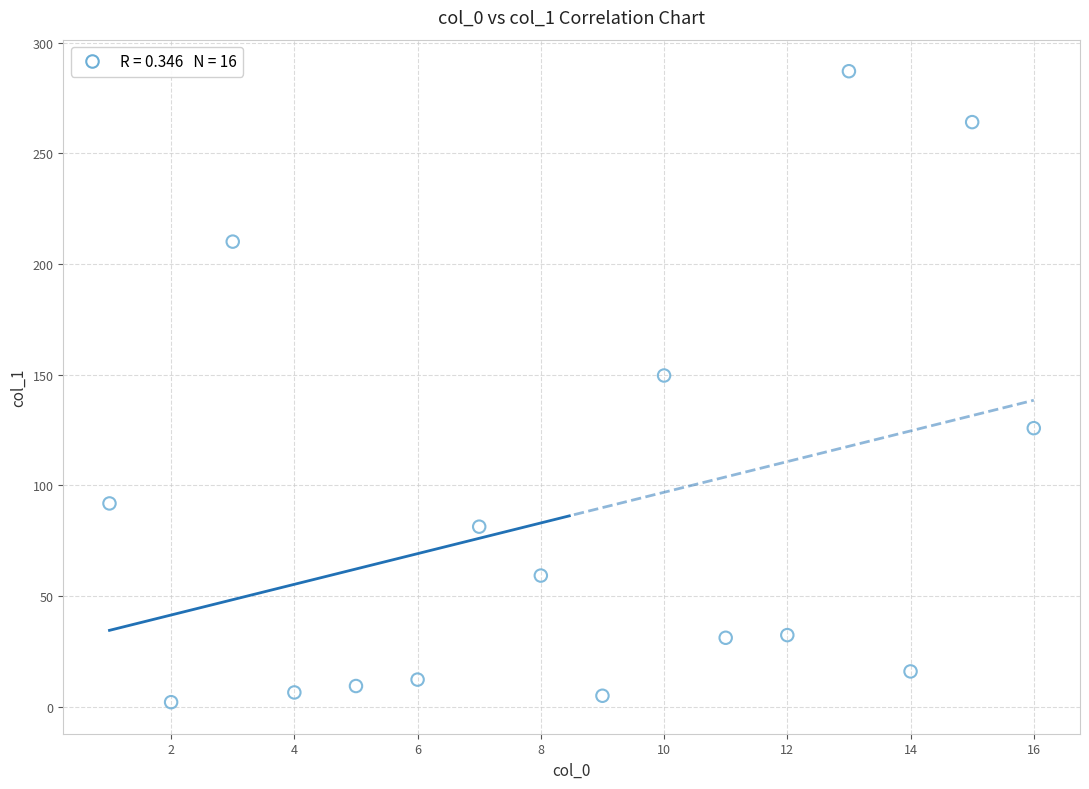

What Y value in the scatter plot is closest to 144?

149.6